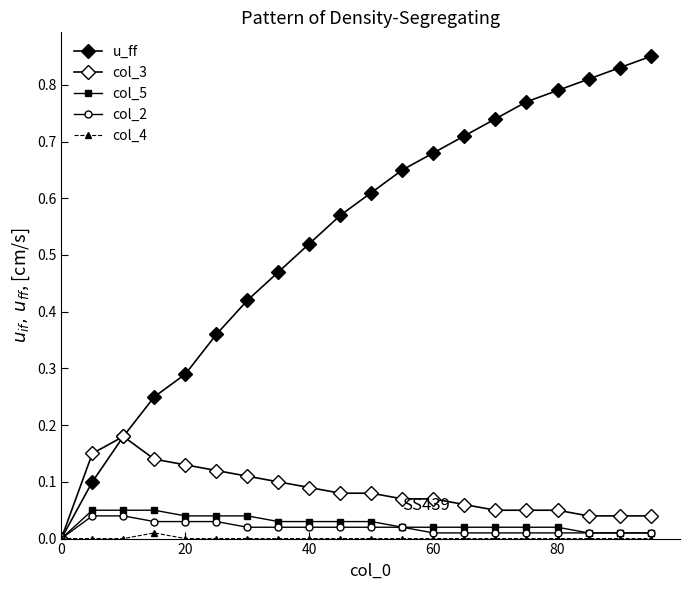

What is the highest value of the u_ff series?

0.8